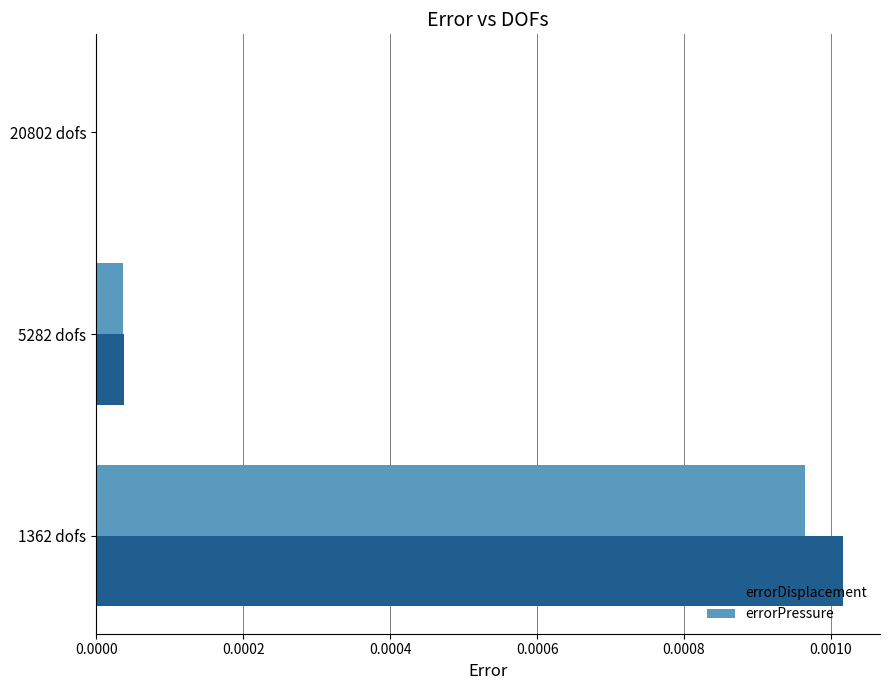

Which series changed the most between 1362 dofs and 20802 dofs?

errorDisplacement